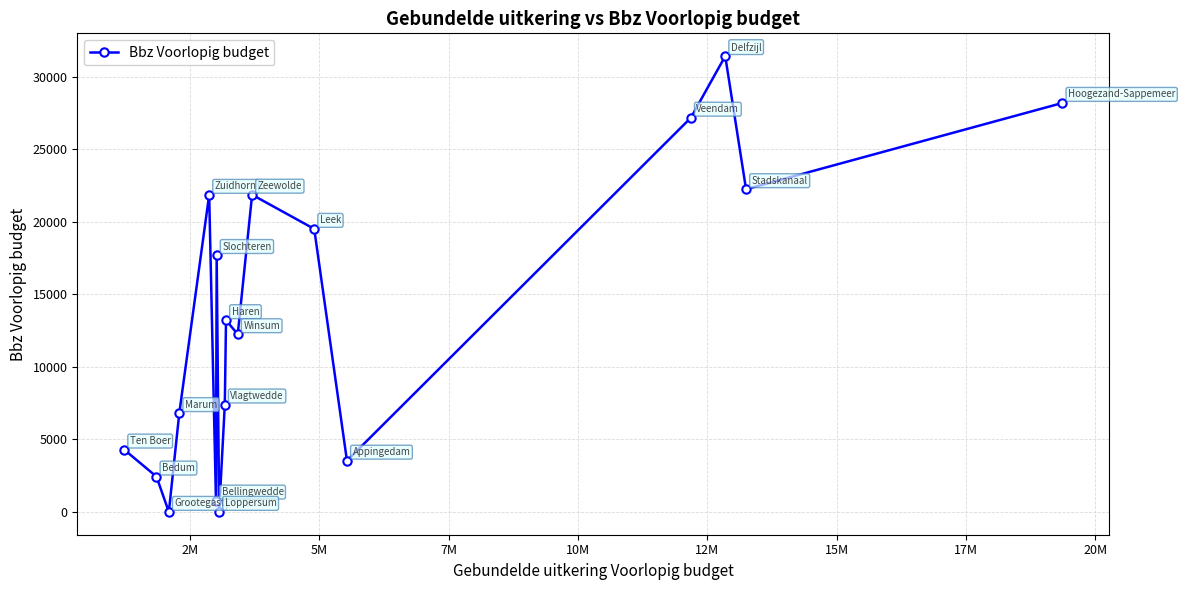

How many data points does each series have?

18